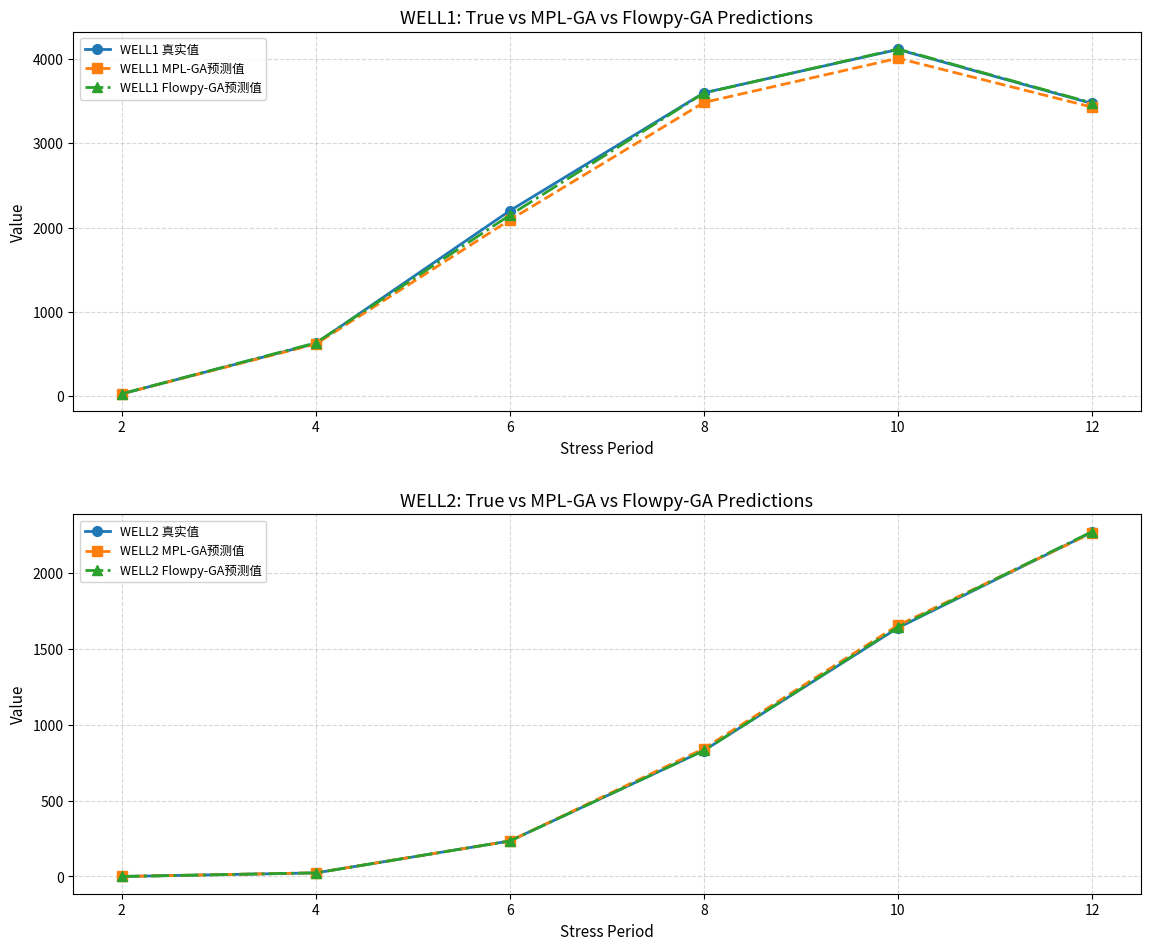

True or false: WELL1 MPL-GA预测值 has a value of 617.7 at 4.

True